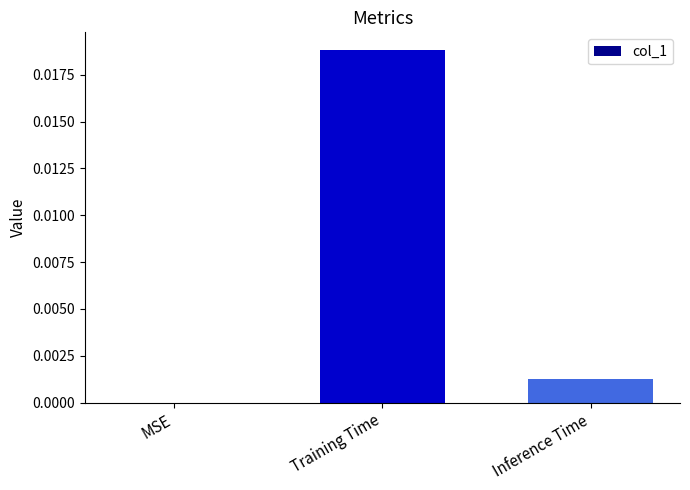

Which category has the highest value across all series?

Training Time